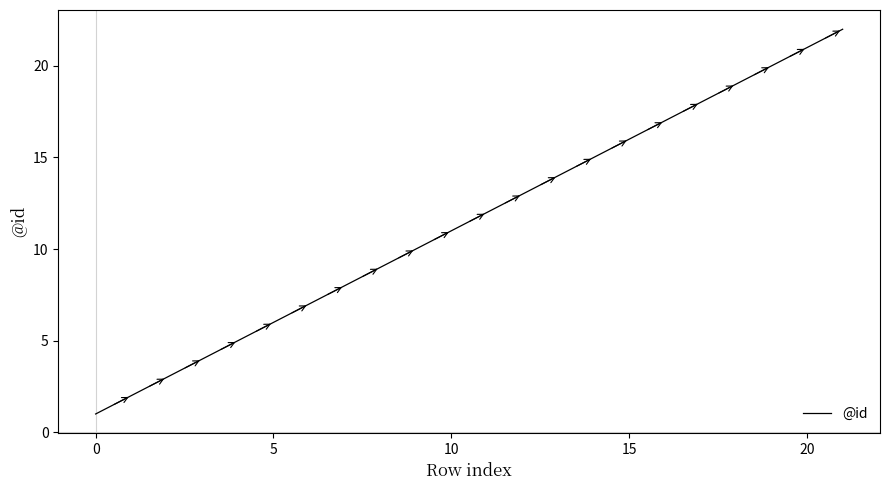

What is the greatest value displayed?

22